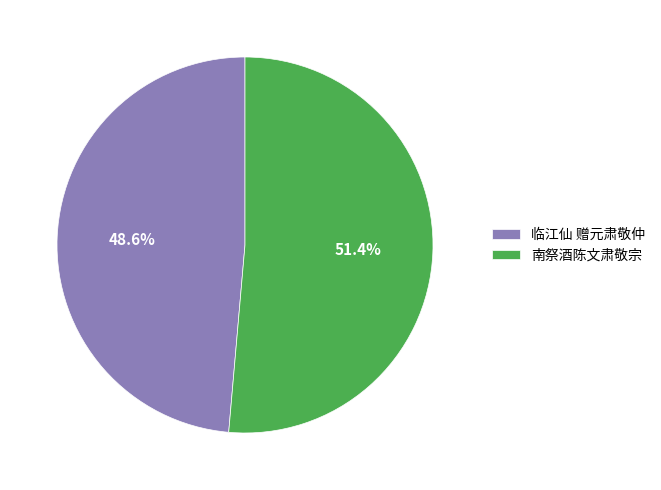

Count the number of slices in the pie.

2